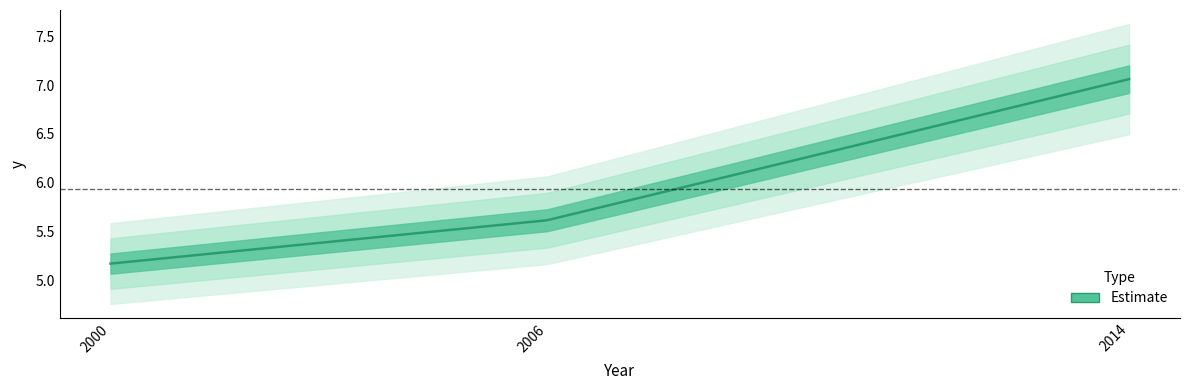

Reading left to right, extract all data points from this chart.

5.2	5.6	7.1